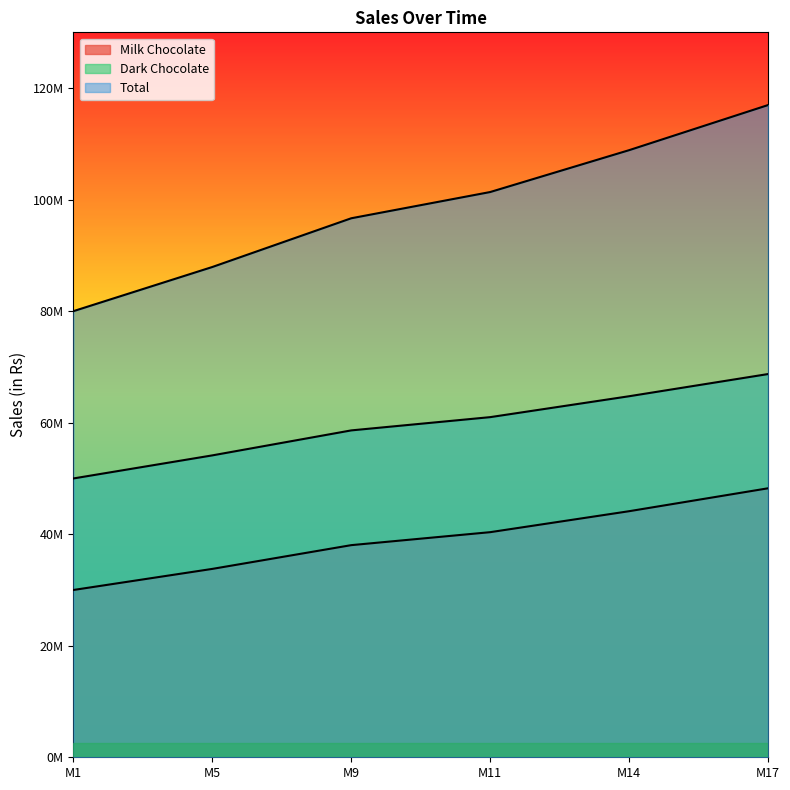

What are all the series names shown in the legend?

Milk Chocolate, Dark Chocolate, Total